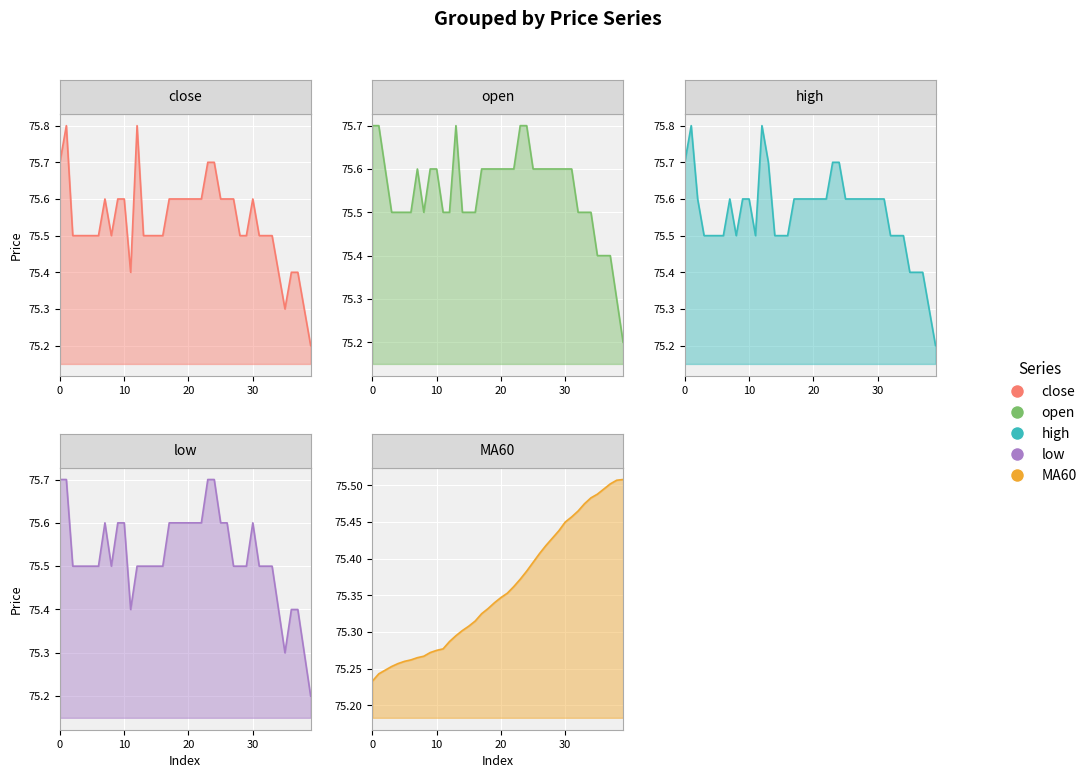

The value of low at 38 is 115.3. True or false?

False